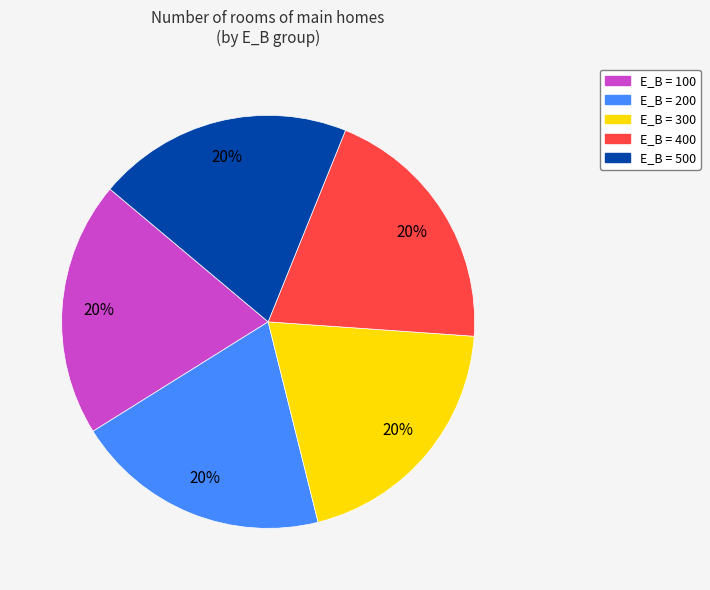

Does any single category account for the majority?

No